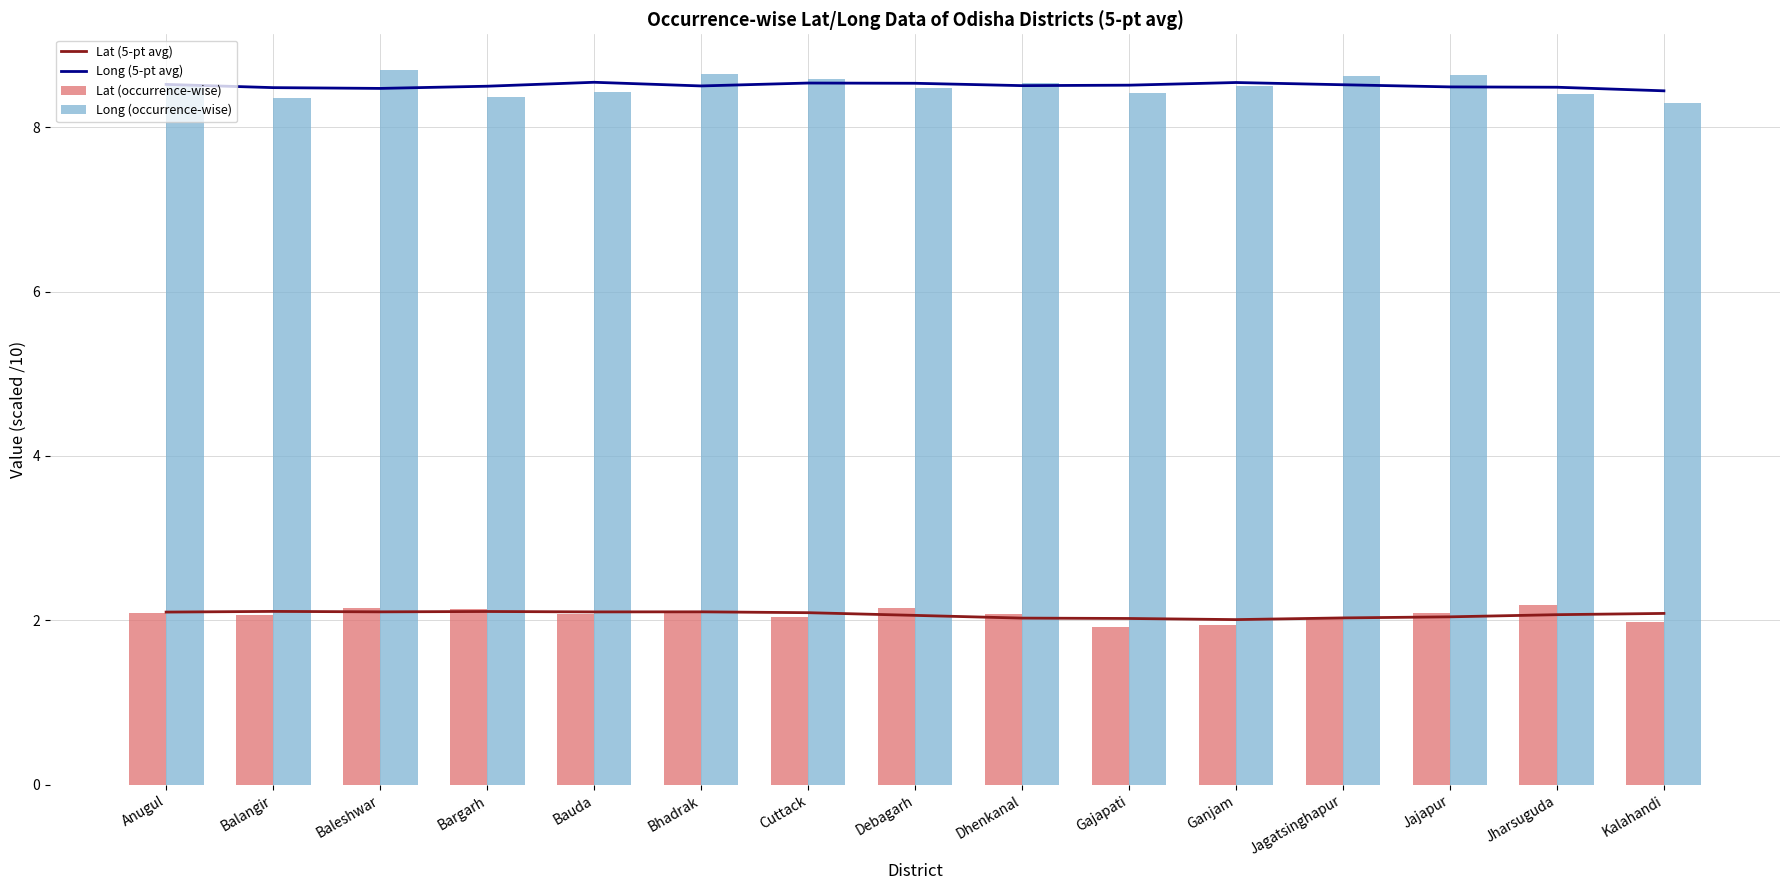

What is the sum of all Lat (occurrence-wise) values?

31.0